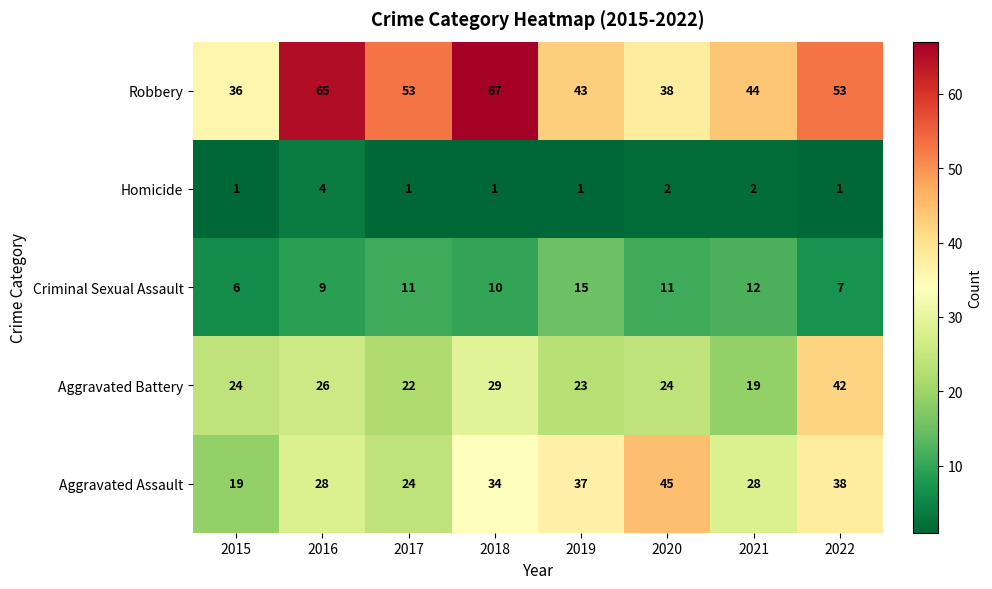

What is the difference between the Robbery values at 2018 and 2020?

29